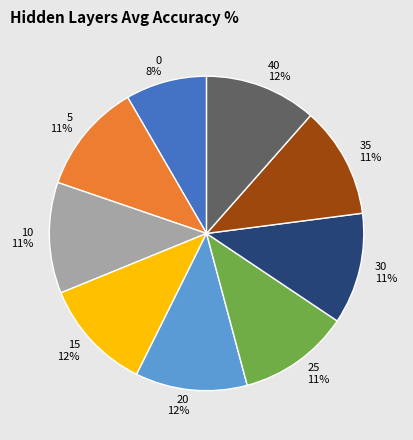

How many segments does this pie chart have?

9